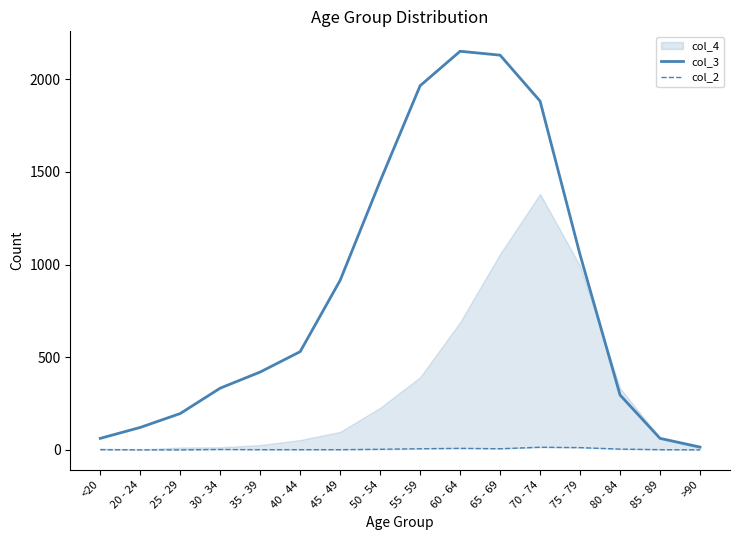

What position from the right is 25 - 29?

14